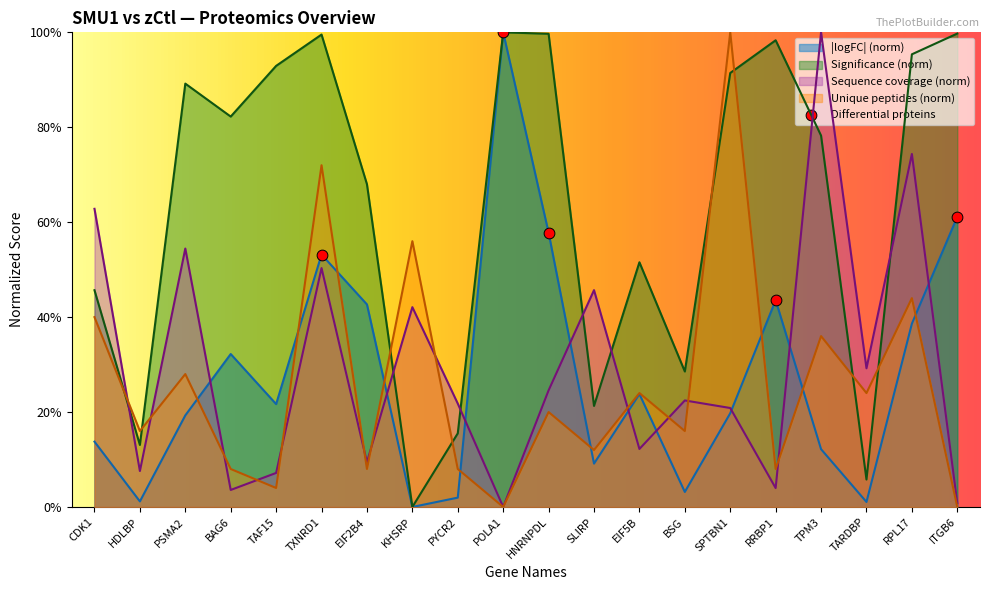

What is the total value across all series at TPM3?

2.1